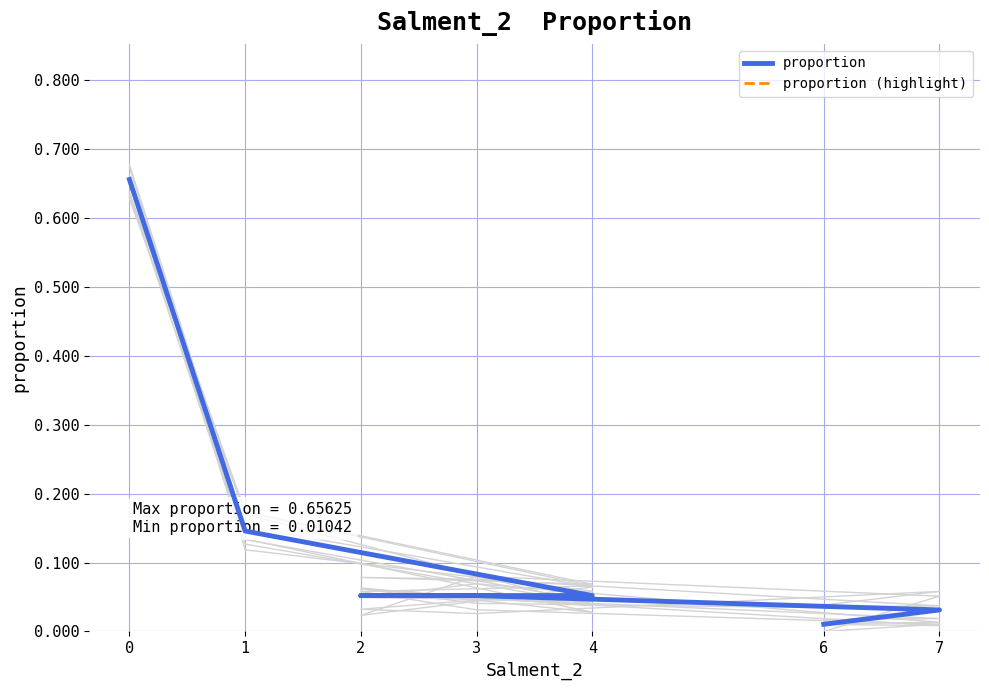

Count the number of data series in this chart.

2